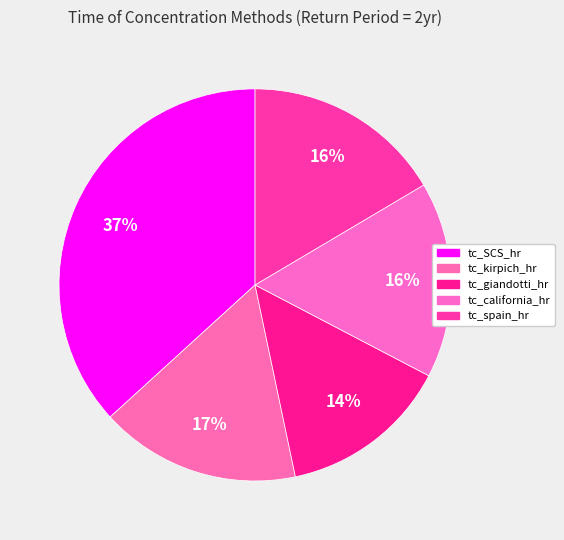

How many slices are in this pie chart?

5